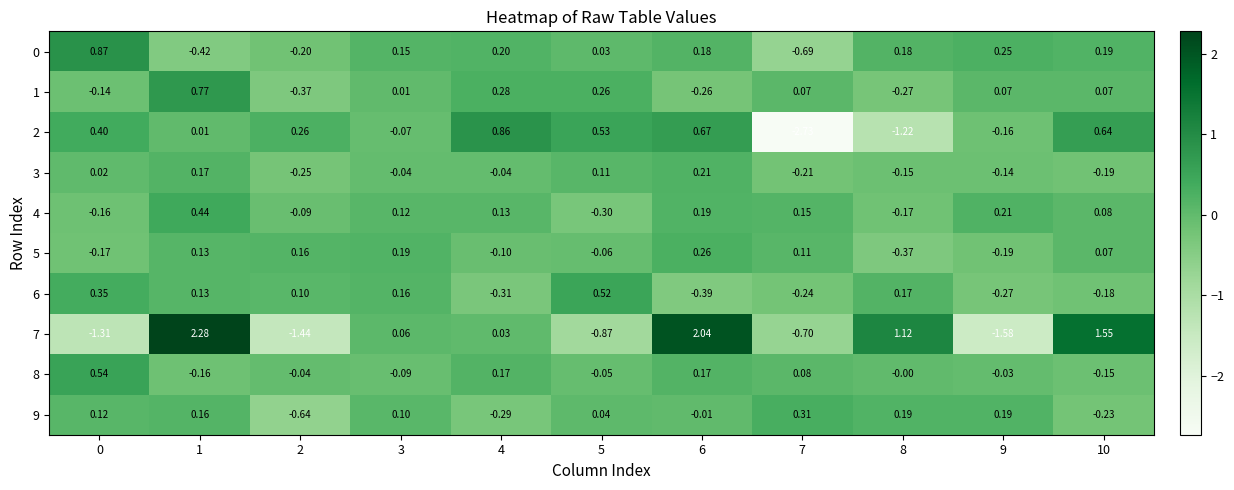

Is the value of 1 at 10 greater than the value of 2 at 3?

Yes